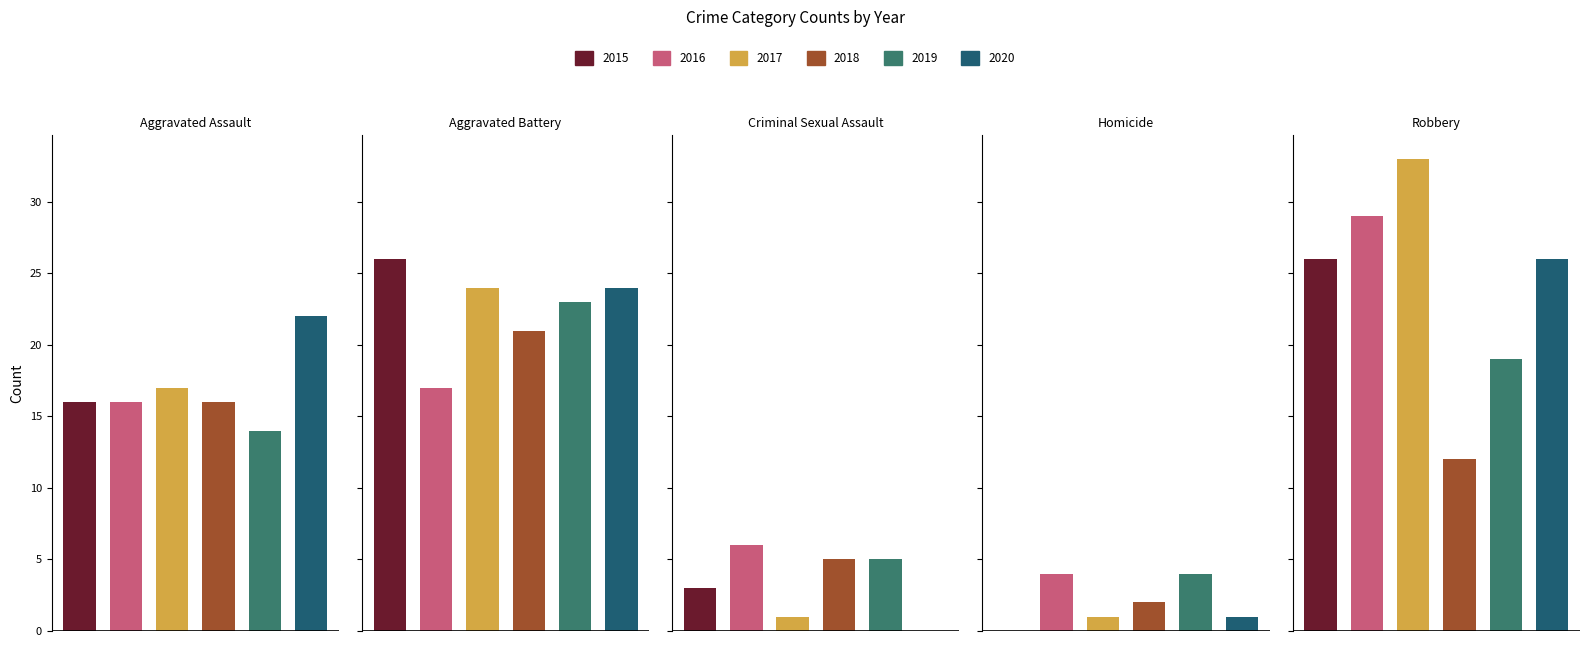

Rank the categories by 2015 value from lowest to highest.

Homicide, Criminal Sexual Assault, Aggravated Assault, Aggravated Battery, Robbery